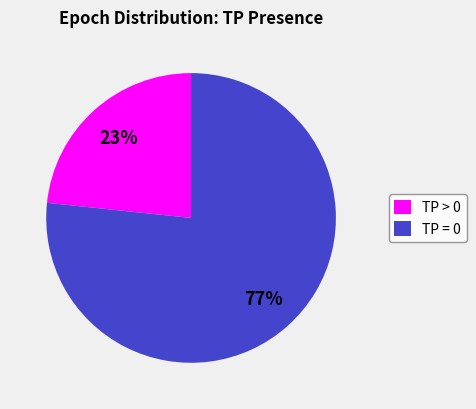

What is the majority slice?

TP = 0